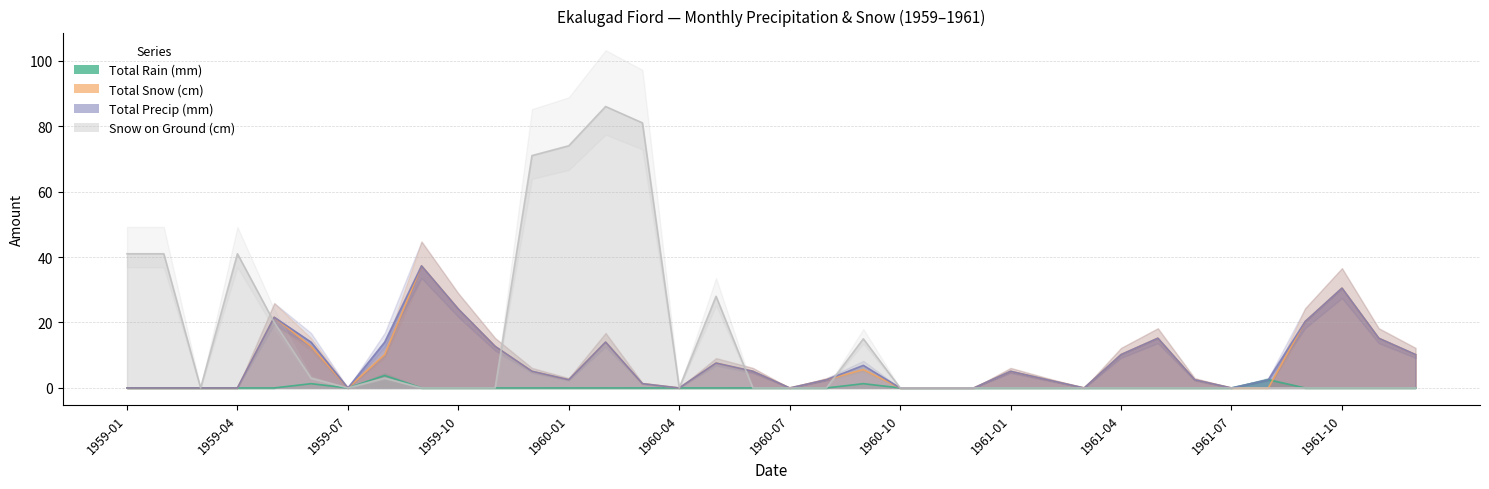

What is the difference between the second highest and minimum values in the Total Rain (mm) series?

2.5